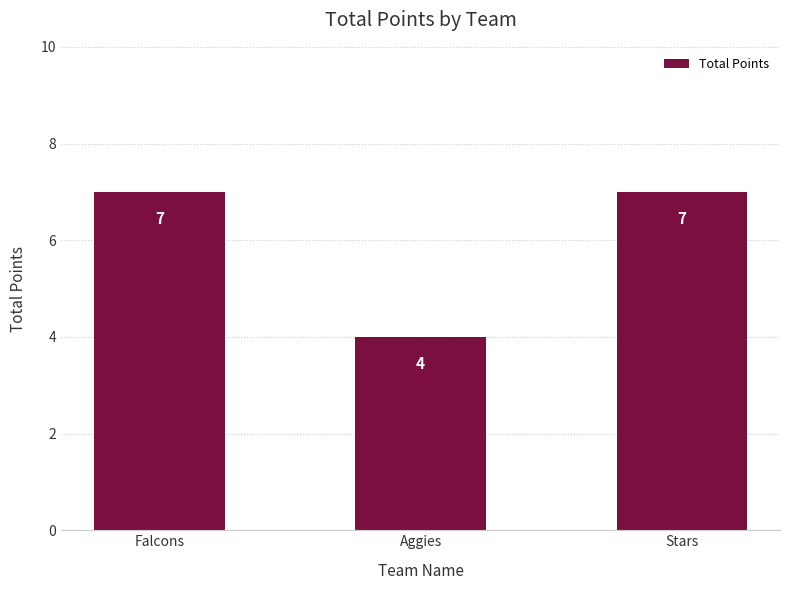

What is the ratio of the value at Stars to the value at Falcons?

1.0